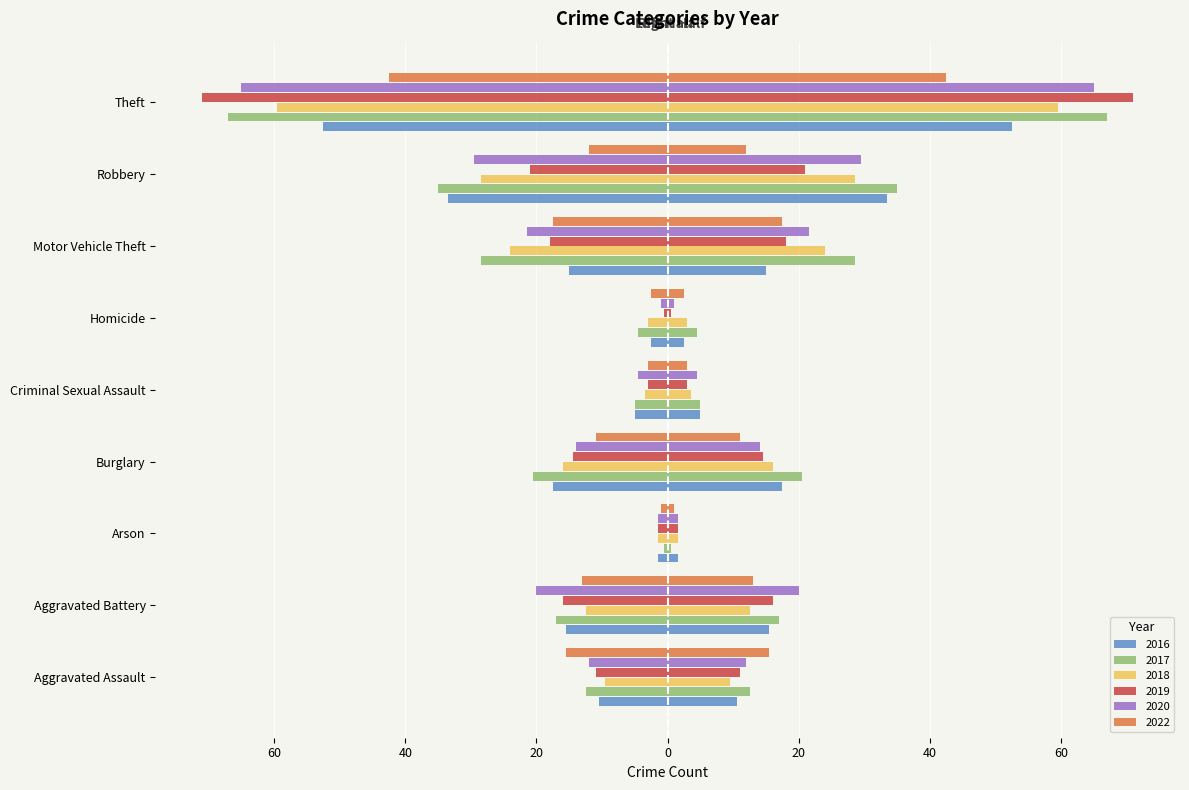

True or false: 2019 has a value of -95.8 at Theft.

False